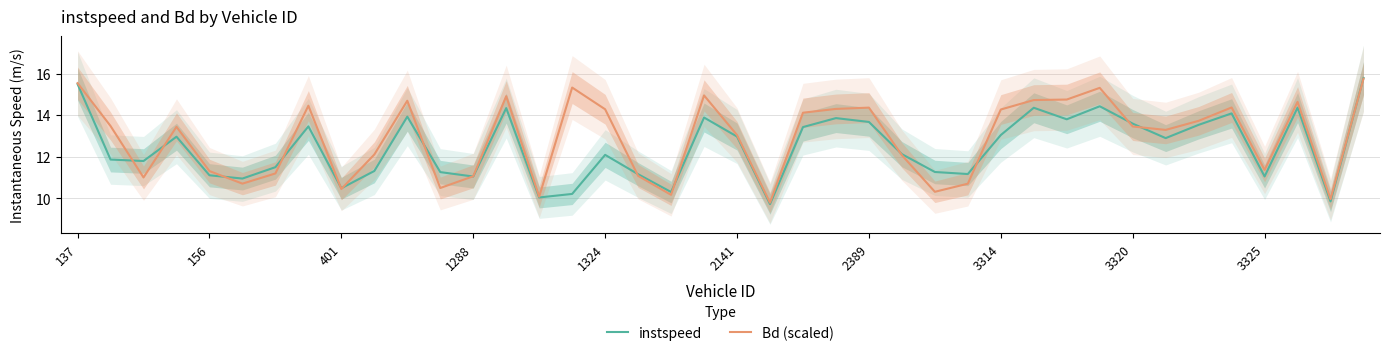

Reading right to left, what are all the values shown in this chart?

instspeed: 15.8	9.9	14.4	11.1	14.1	13.5	12.9	13.6	14.4	13.8	14.4	13.0	11.2	11.3	12.1	13.7	13.9	13.4	9.7	13.0	13.9	10.3	11.2	12.1	10.2	10.0	14.3	11.1	11.3	13.9	11.3	10.5	13.5	11.5	11.0	11.1	13.0	11.8	11.9	15.5
Bd (scaled): 15.8	10.0	14.6	11.4	14.4	13.7	13.3	13.5	15.3	14.8	14.7	14.3	10.7	10.3	12.1	14.4	14.3	14.1	9.8	13.0	15.0	10.2	11.1	14.3	15.3	10.1	14.9	11.1	10.5	14.7	12.1	10.5	14.5	11.2	10.7	11.3	13.4	11.0	13.5	15.5